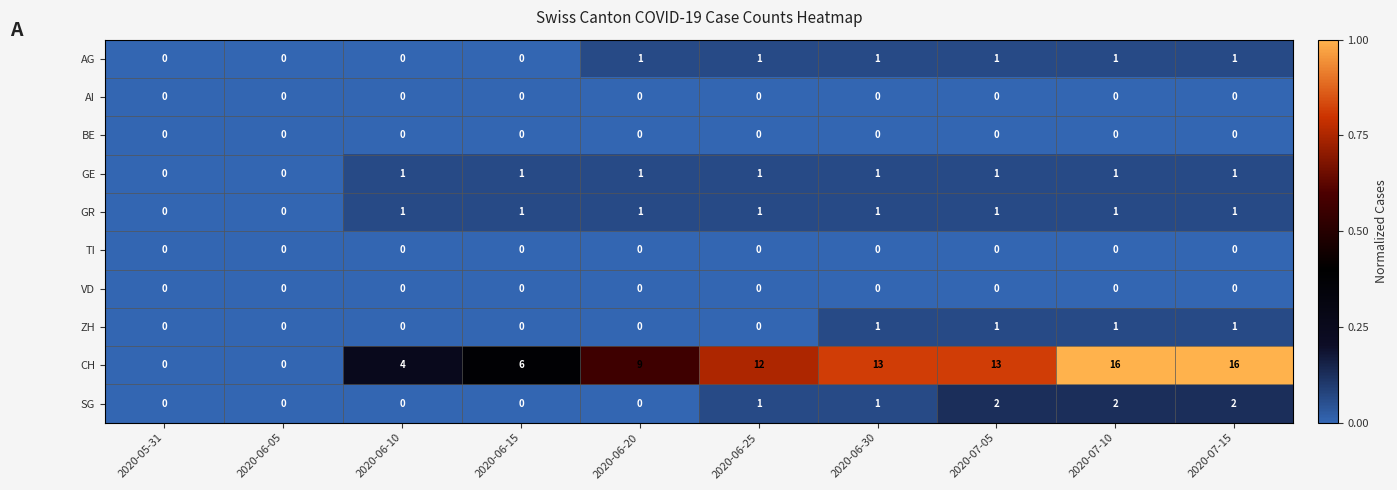

How many AG values are between 0 and 1?

10